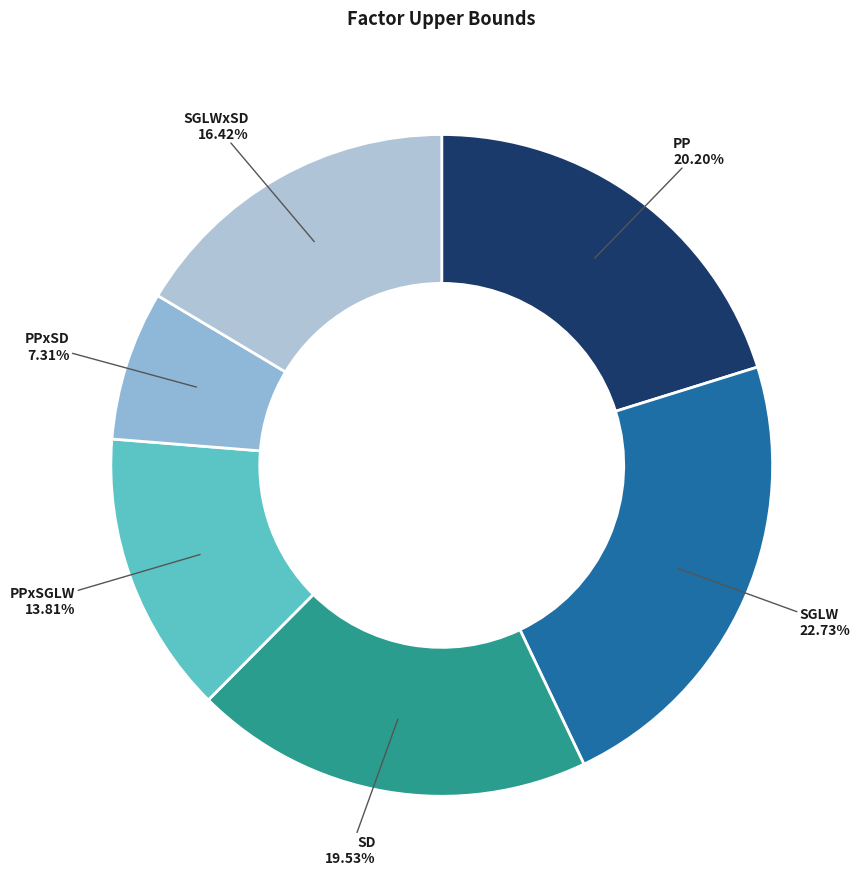

Is SGLW the majority of the pie?

No